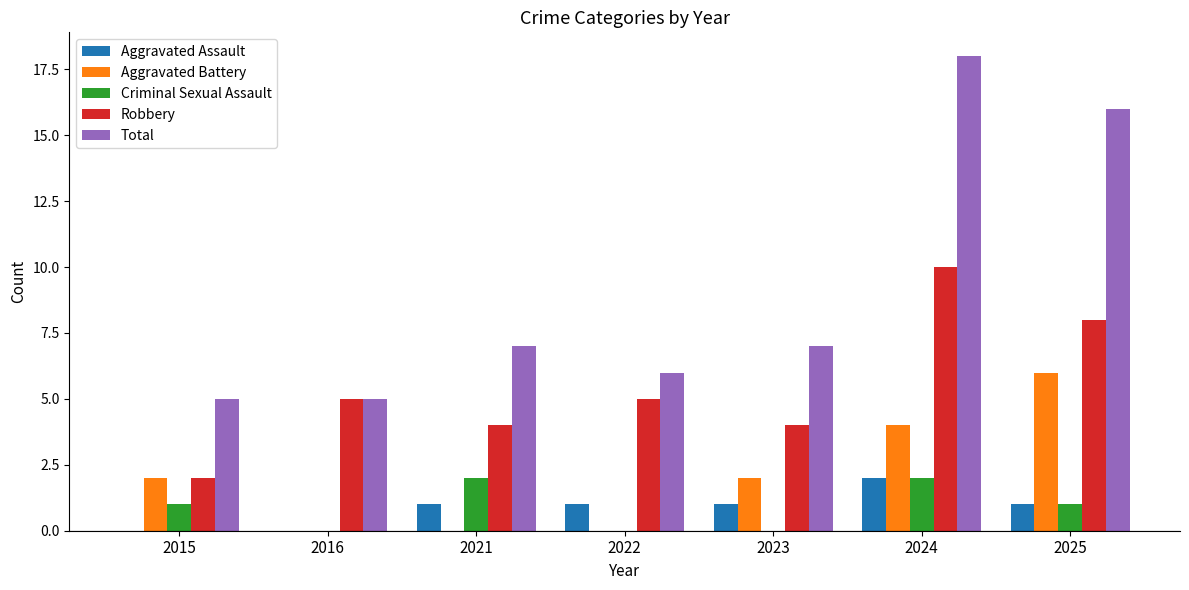

Are the bars grouped side by side (vs. stacked)?

Yes